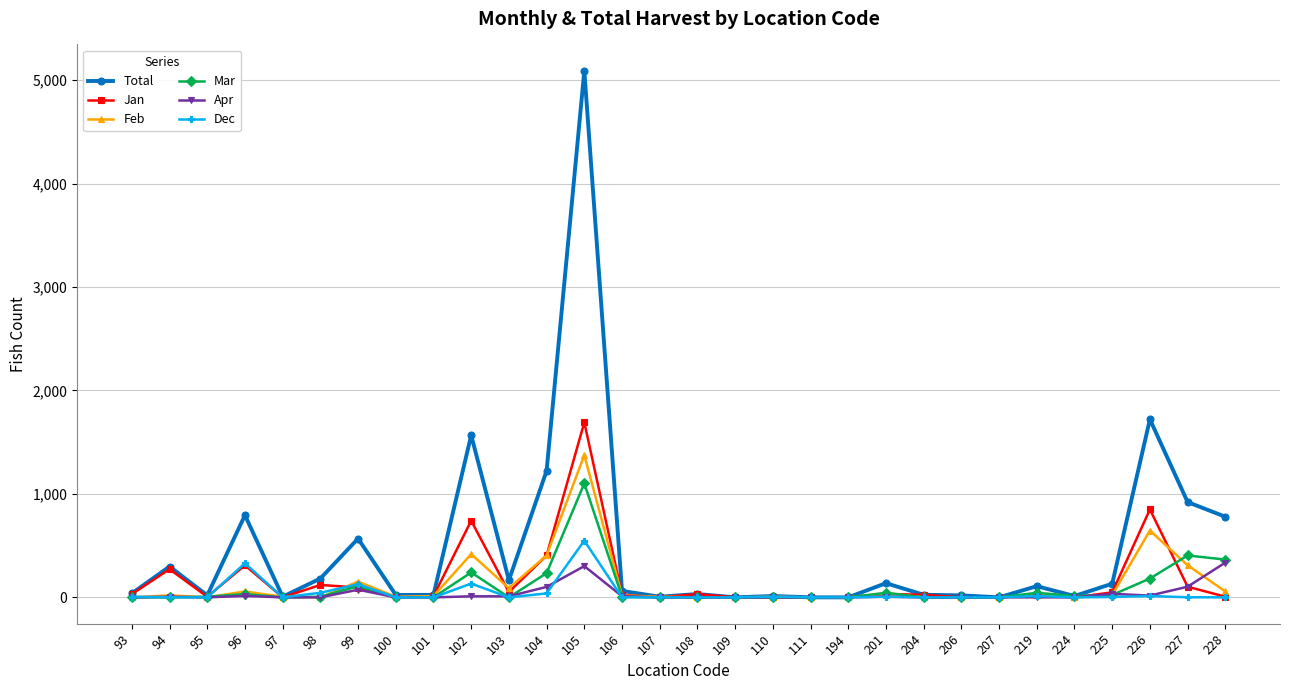

What is the highest value of the Feb series?

1375